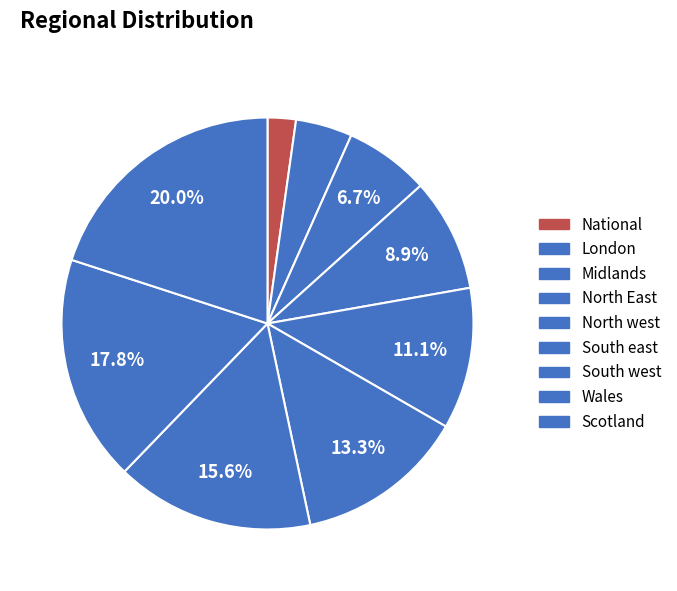

Combined, do Scotland and North west account for over 50%?

No